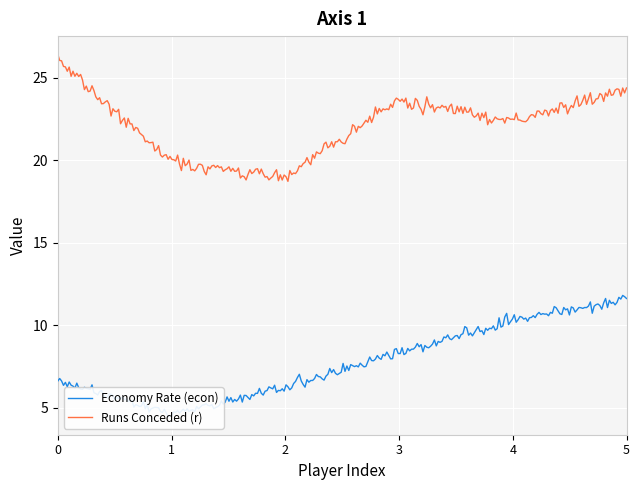

What is the lowest value of the Runs Conceded (r) series?

18.7